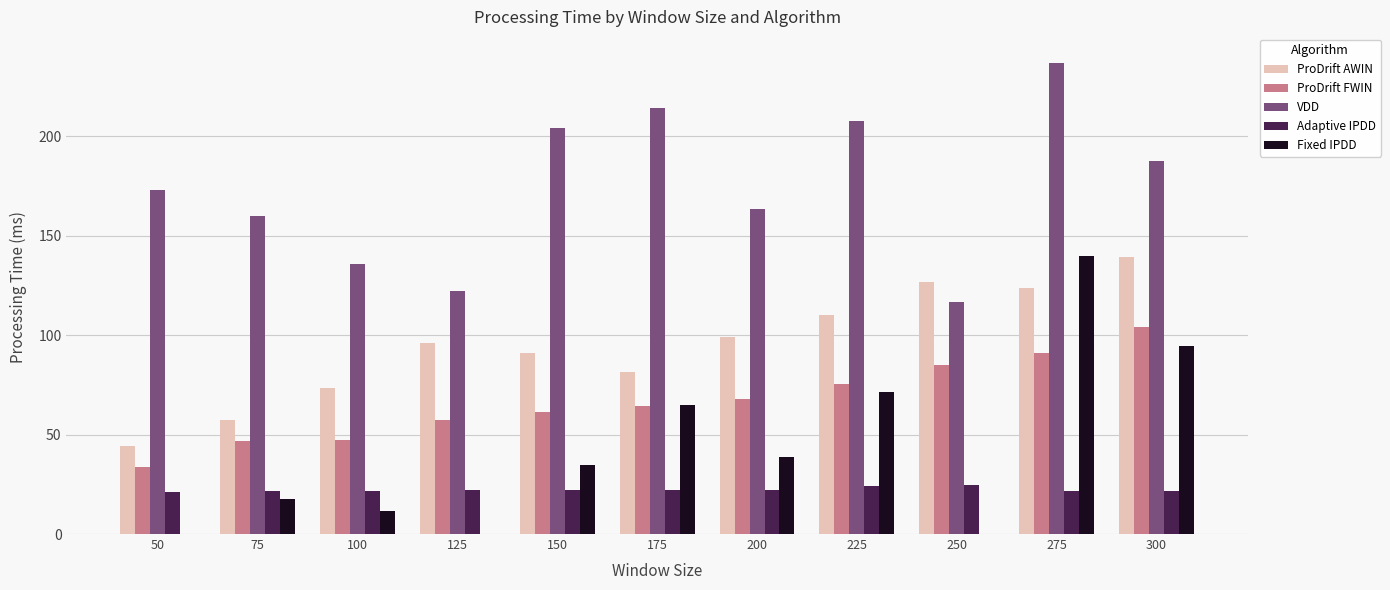

True or false: Adaptive IPDD has a value of 22.2 at 175.

True